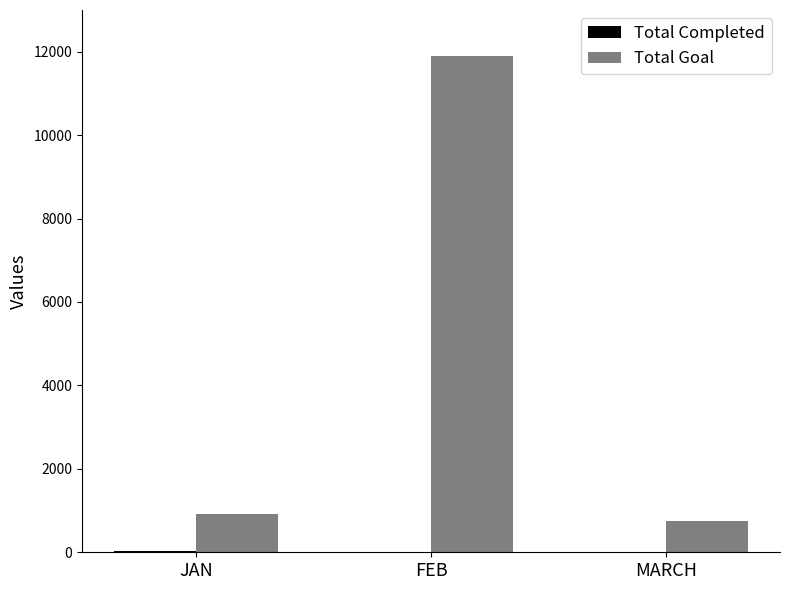

The Total Goal series shows 11888 at FEB. True or false?

True